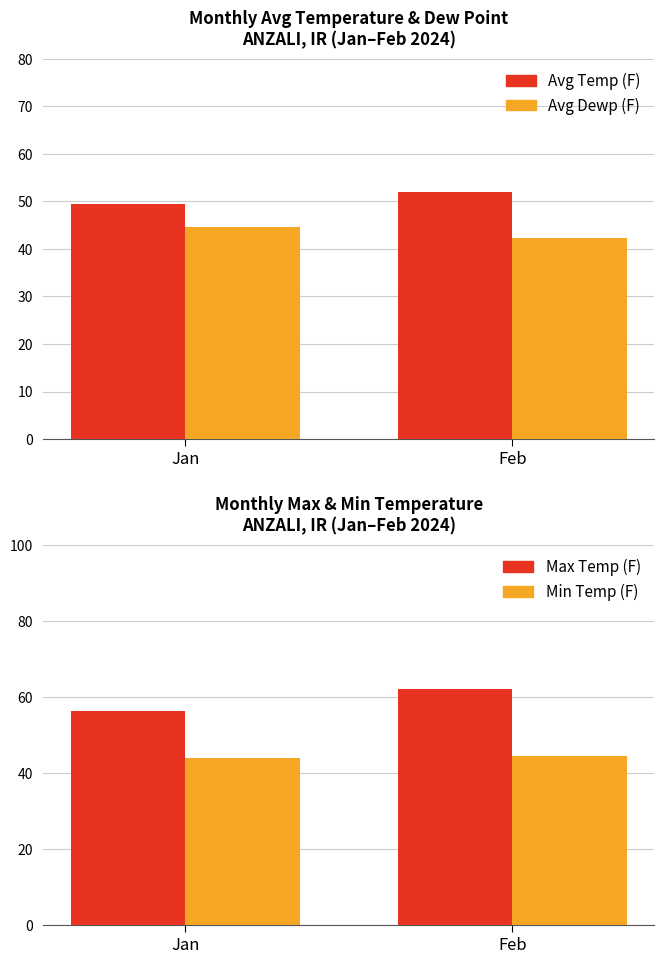

At which label does Avg Dewp (F) first exceed 44?

Jan